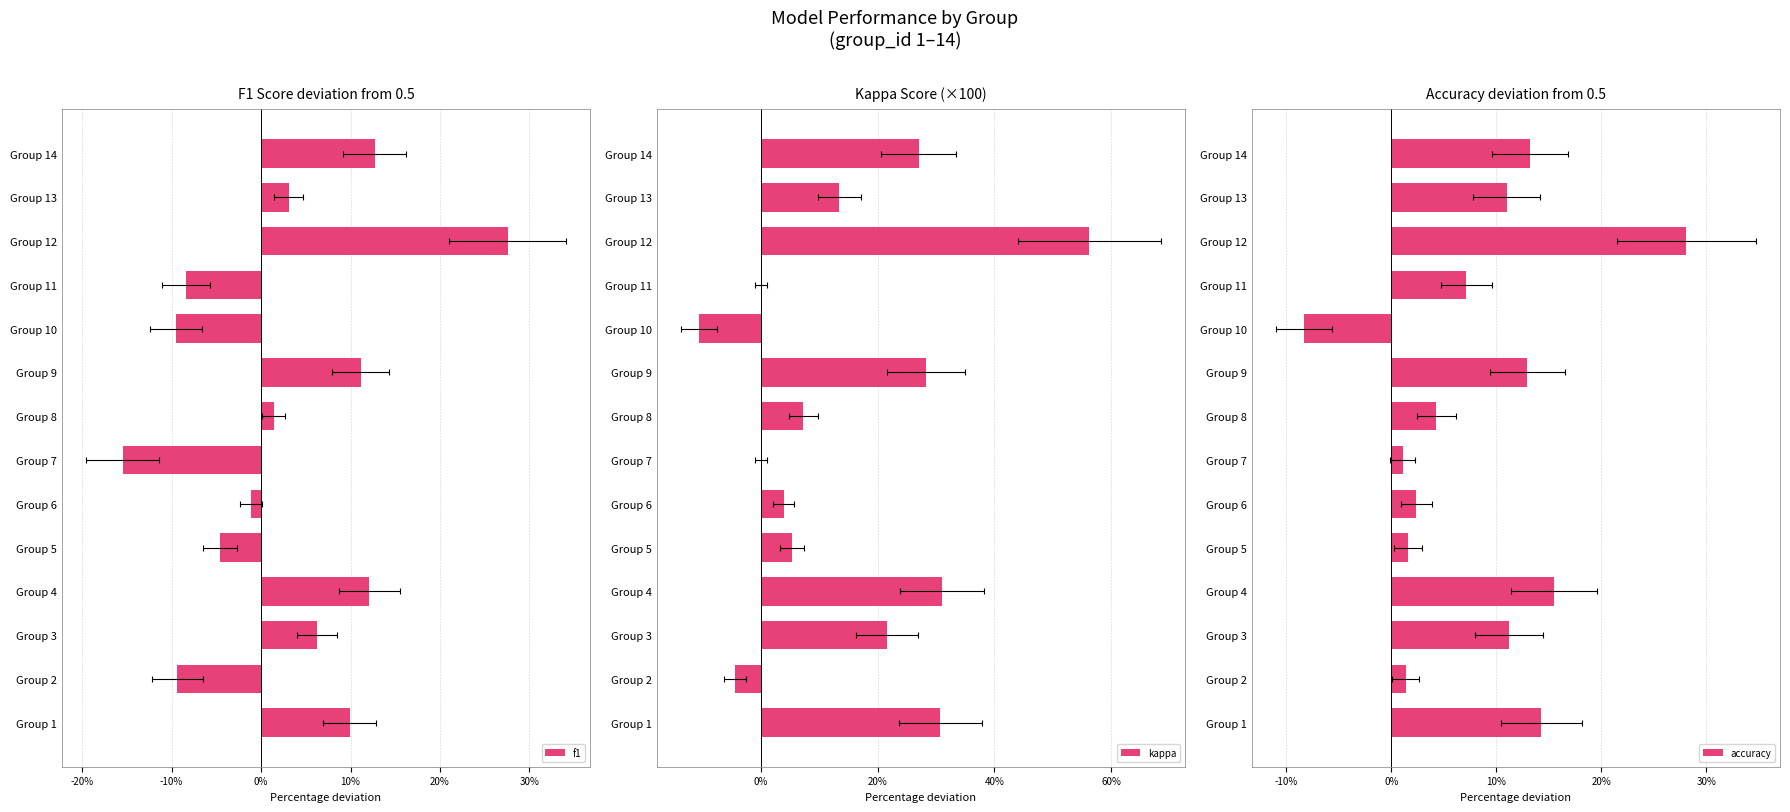

Reading left to right, transcribe all the data shown in this chart.

f1: 9.9	-9.4	6.2	12.1	-4.6	-1.1	-15.5	1.4	11.1	-9.6	-8.4	27.6	3.1	12.7
kappa: 30.8	-4.4	21.6	31.0	5.3	4.0	0.0	7.3	28.3	-10.5	0.0	56.2	13.5	27.0
accuracy: 14.3	1.4	11.2	15.5	1.6	2.4	1.1	4.3	13.0	-8.3	7.1	28.1	11.0	13.2